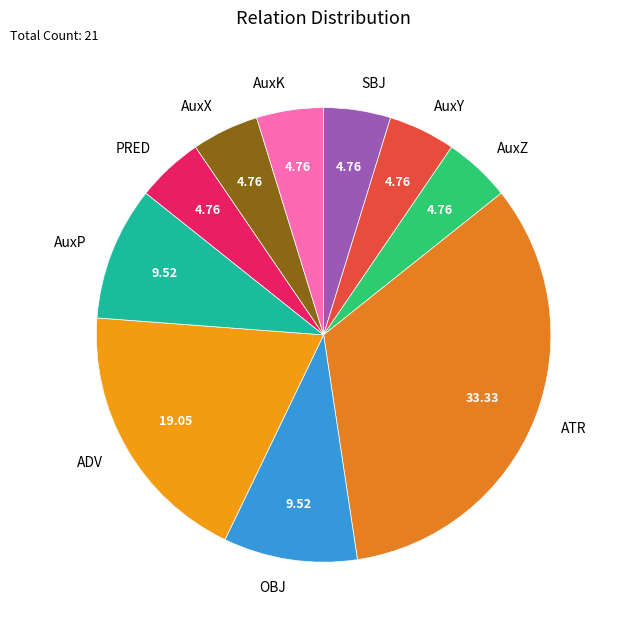

Is it true that ATR is 33% of the pie?

True